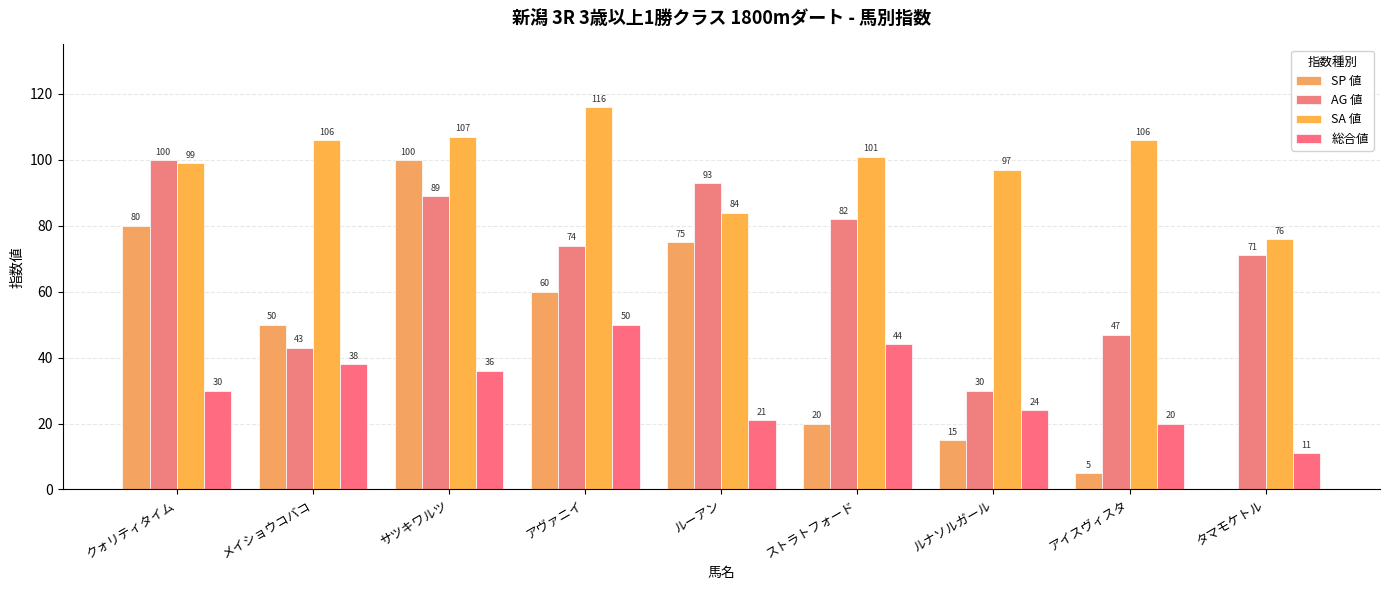

What is the sum of the AG 値 values at タマモケトル and ルーアン?

164